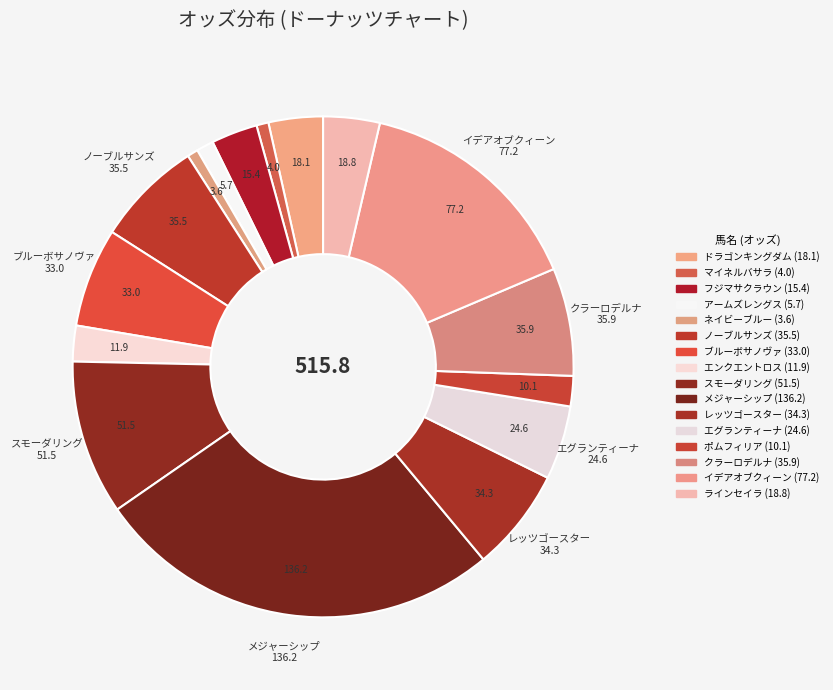

How many segments does this pie chart have?

16